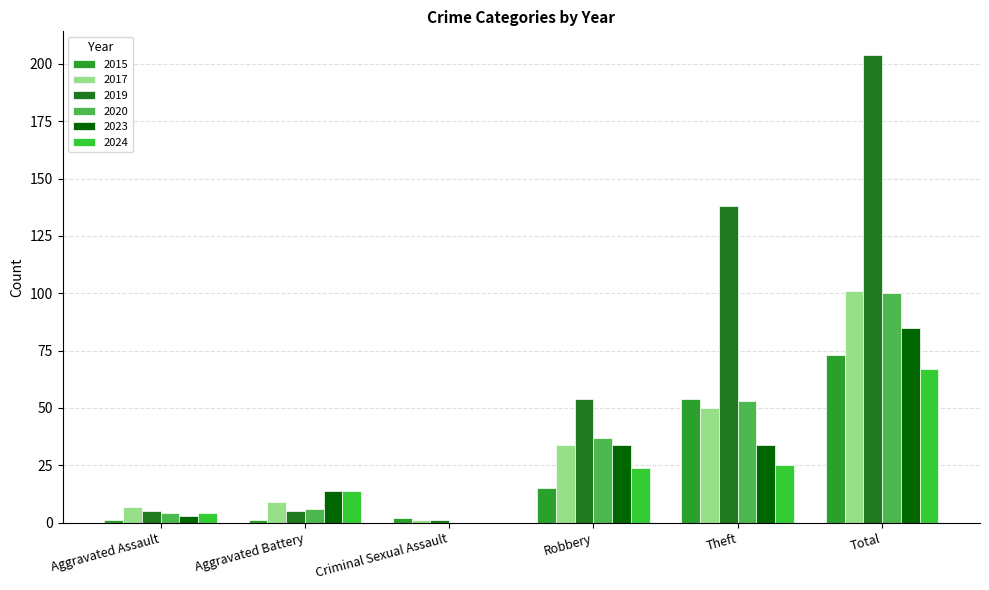

Are the bars grouped side by side (vs. stacked)?

Yes